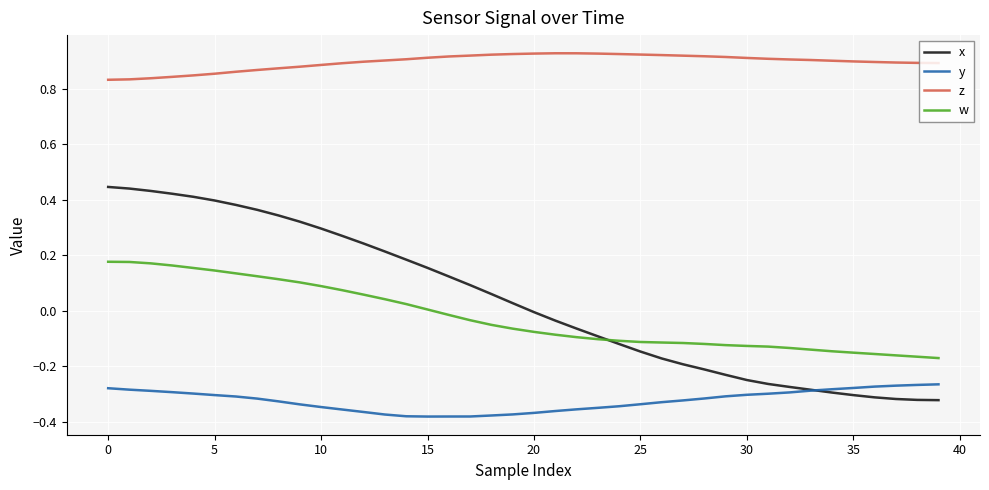

True or false: y and z intersect in this chart.

False